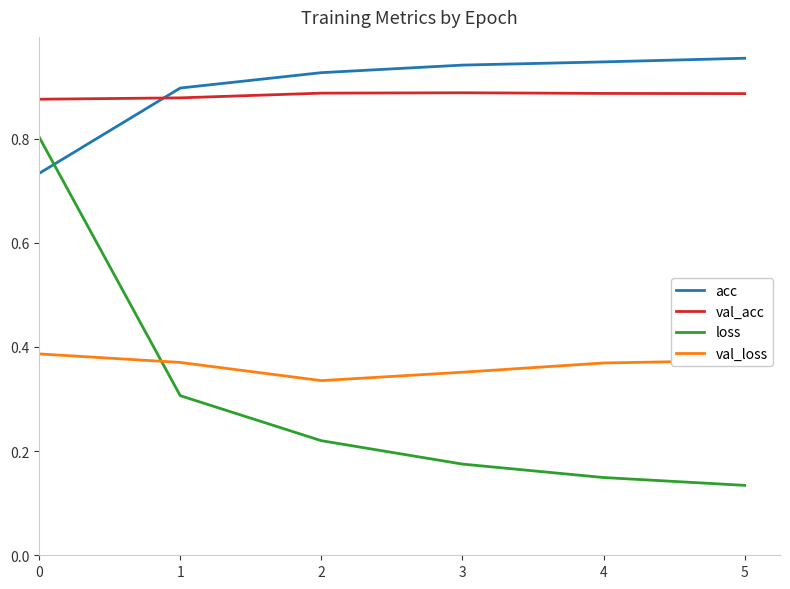

What is the difference between the highest and lowest values at 3?

0.8